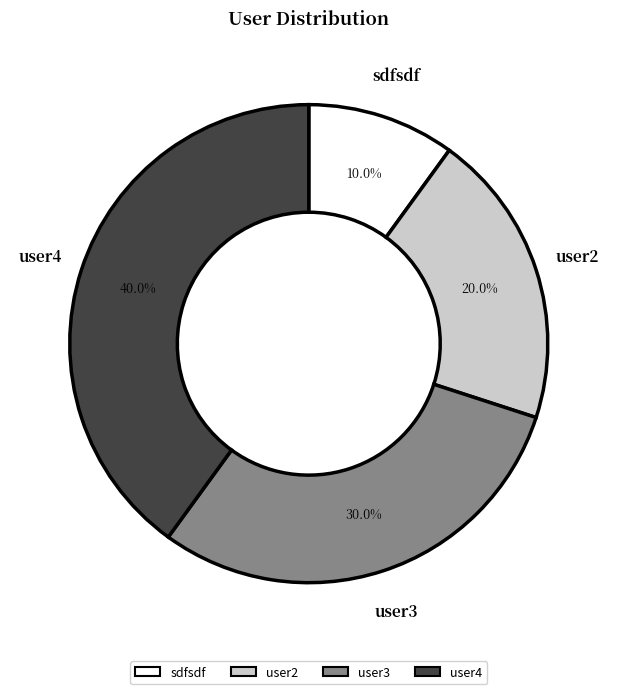

To the nearest percent, what portion does user4 represent?

40%